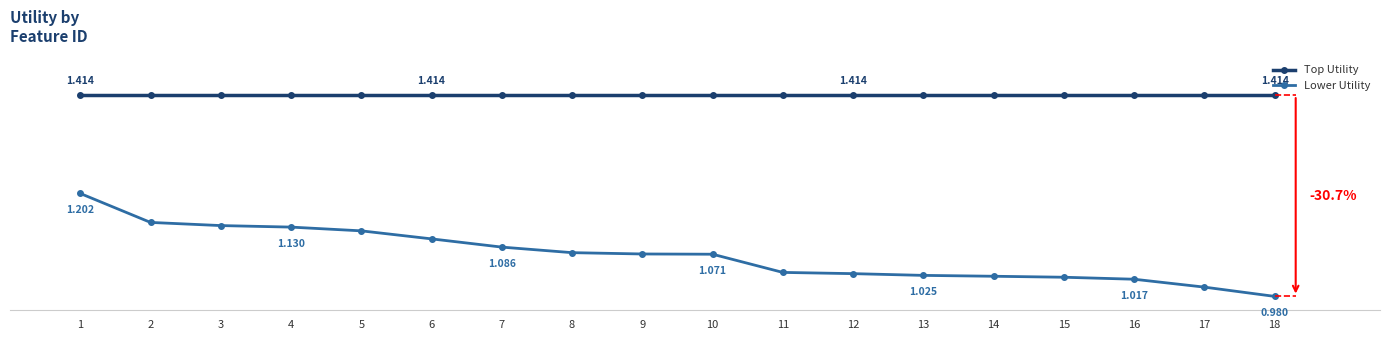

What is the average value of the Top Utility series?

1.4